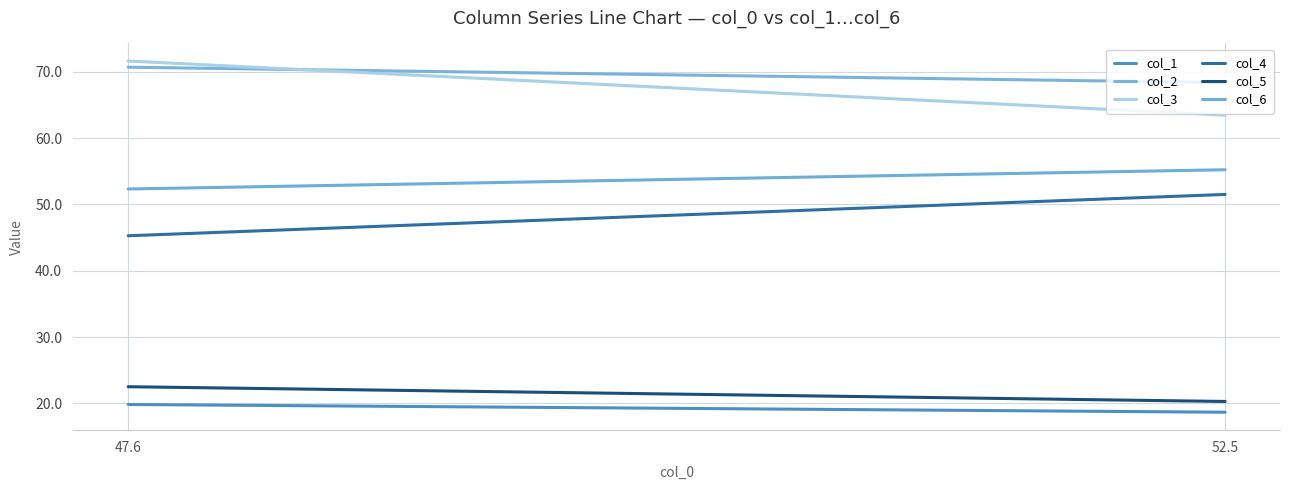

What is the value of the col_6 point at the 1st from the left?

52.3